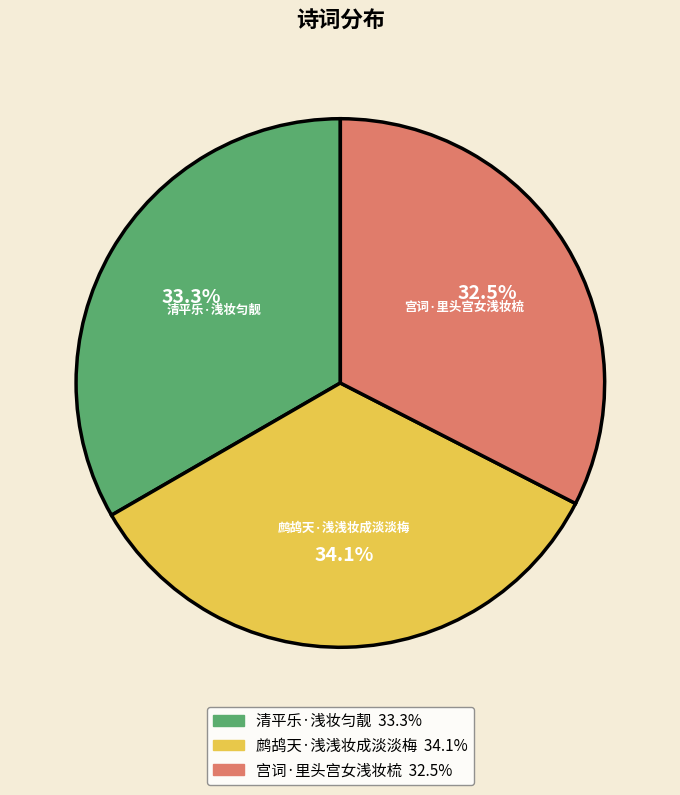

How many segments does this pie chart have?

3